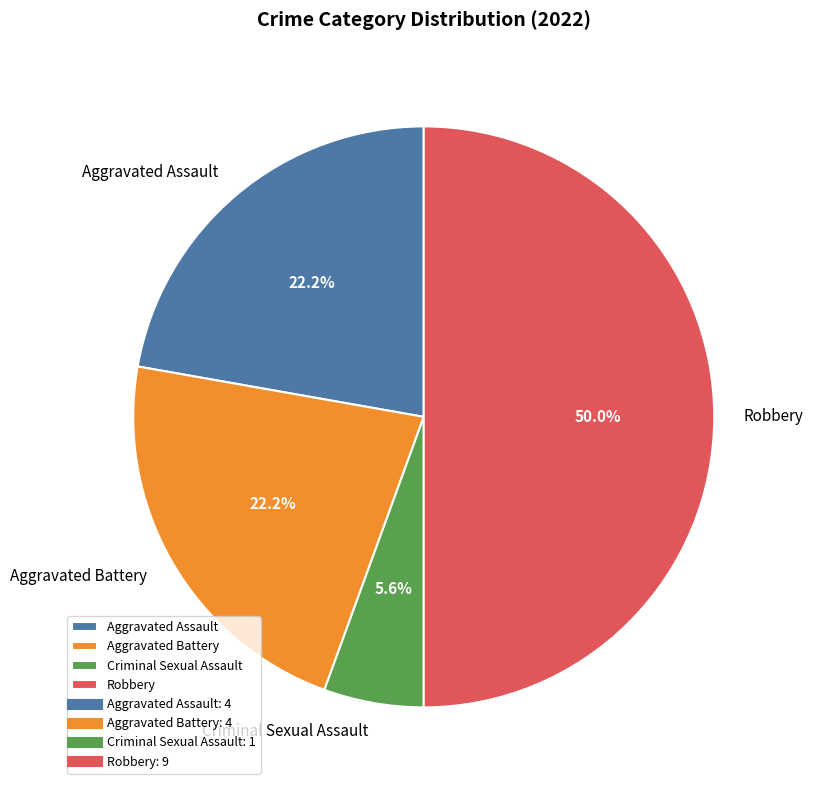

What is the total percentage of Robbery and Criminal Sexual Assault?

55.6%